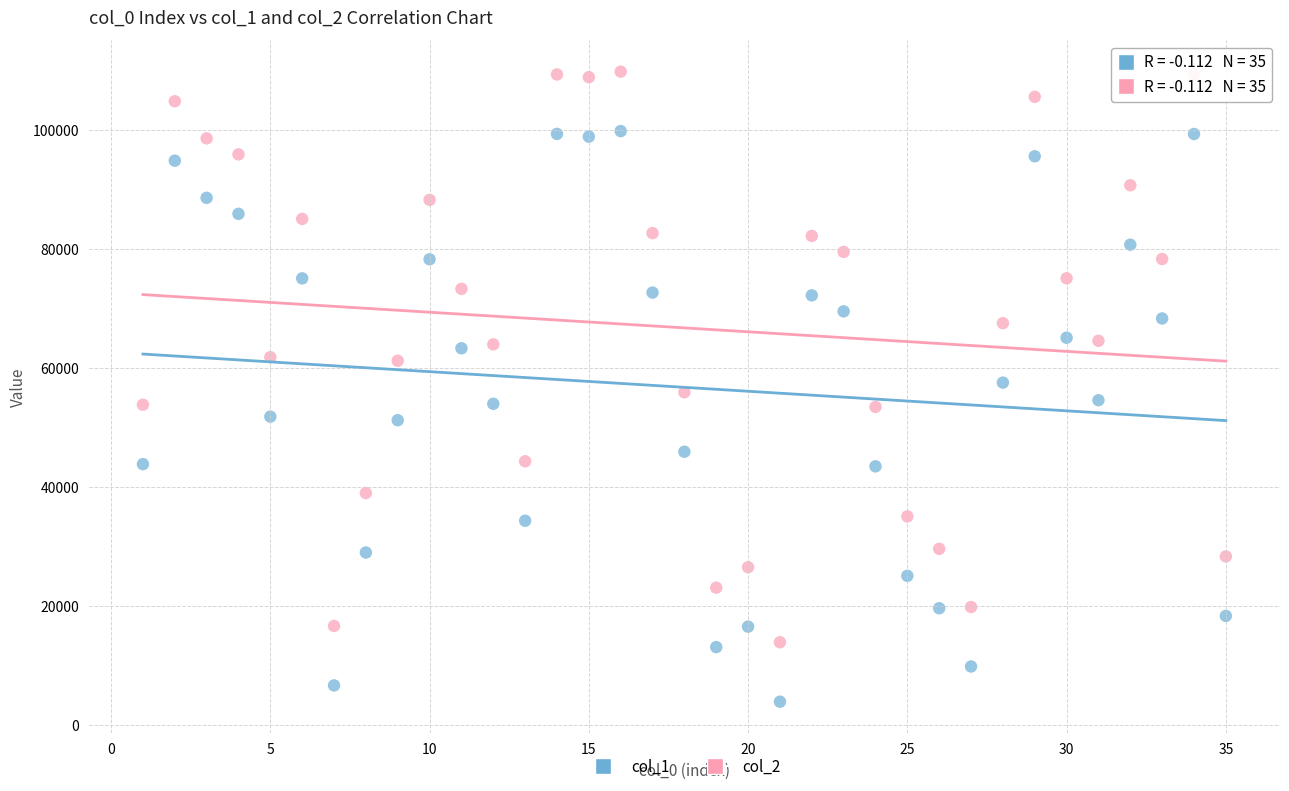

Which series contains the lowest Y value?

col_1